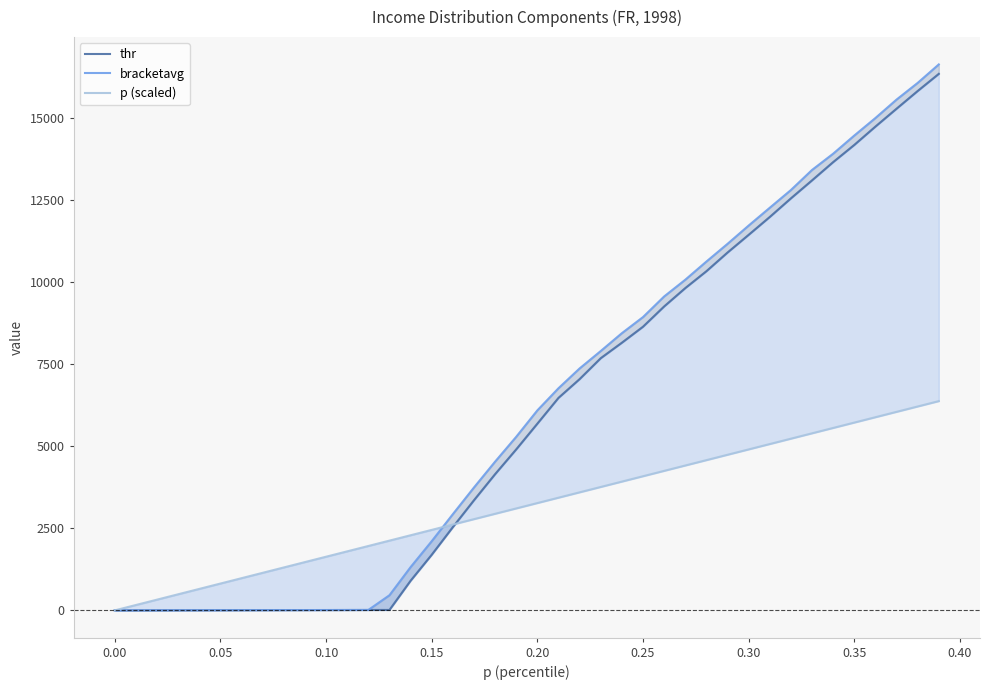

Which series has the widest spread of values?

bracketavg